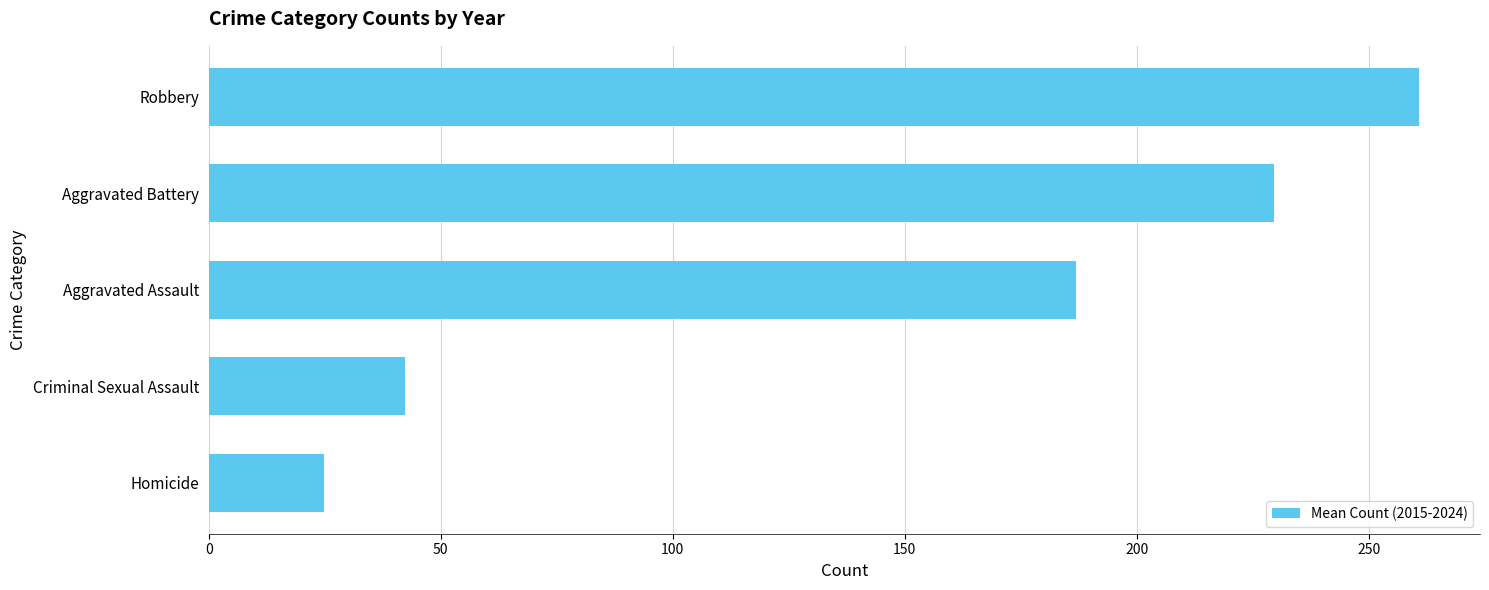

Which has a higher value, Homicide or Criminal Sexual Assault?

Criminal Sexual Assault